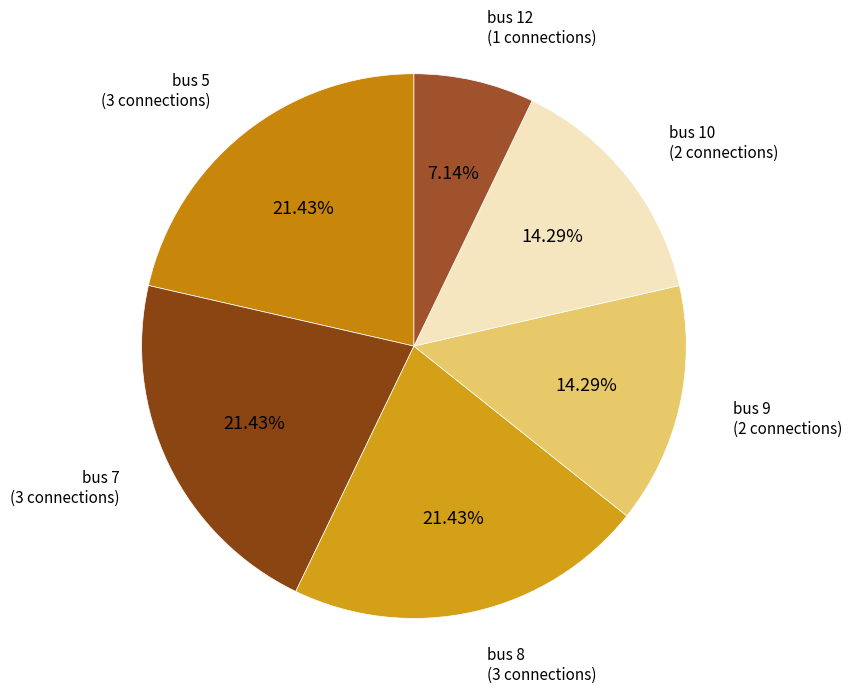

To the nearest percent, what is the difference between the largest and smallest slice percentages?

14%